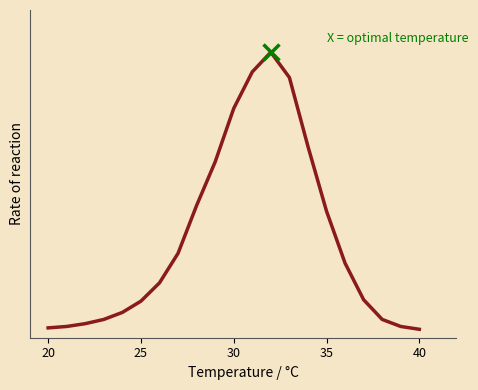

How many interior local peaks (higher than both neighbors) does the data have?

1